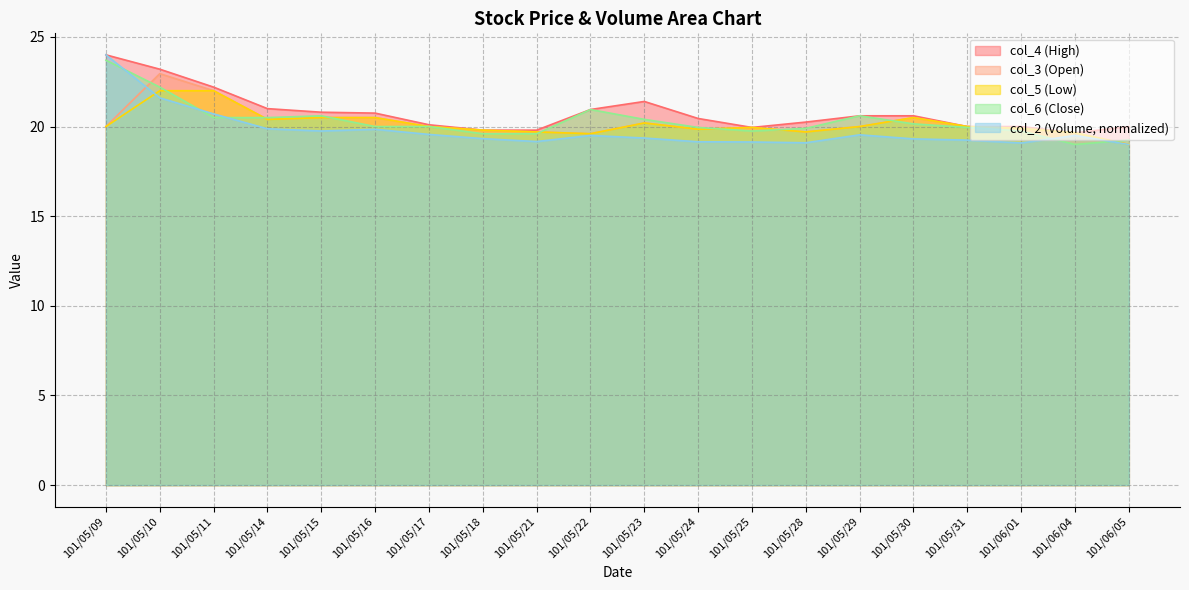

At which category does col_5 reach its first local peak?

101/05/23